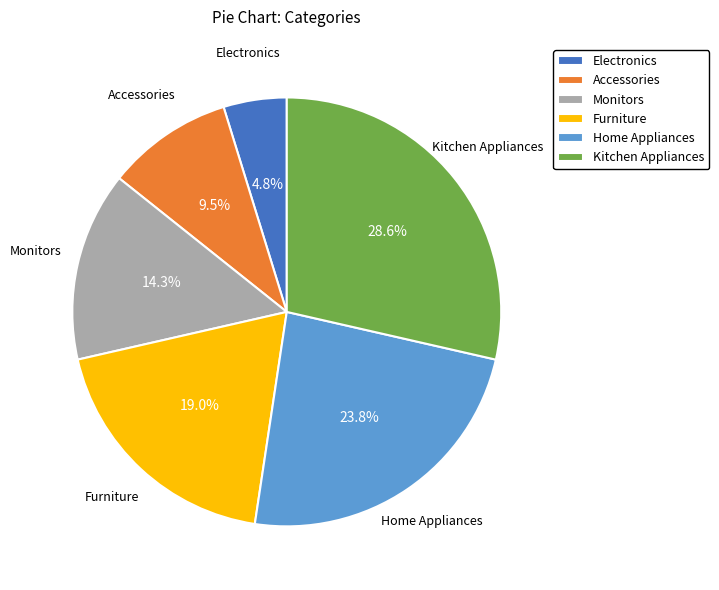

Does any single category account for the majority?

No